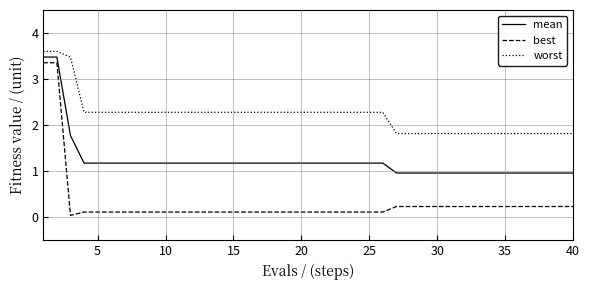

Which series has the largest total across all categories?

worst